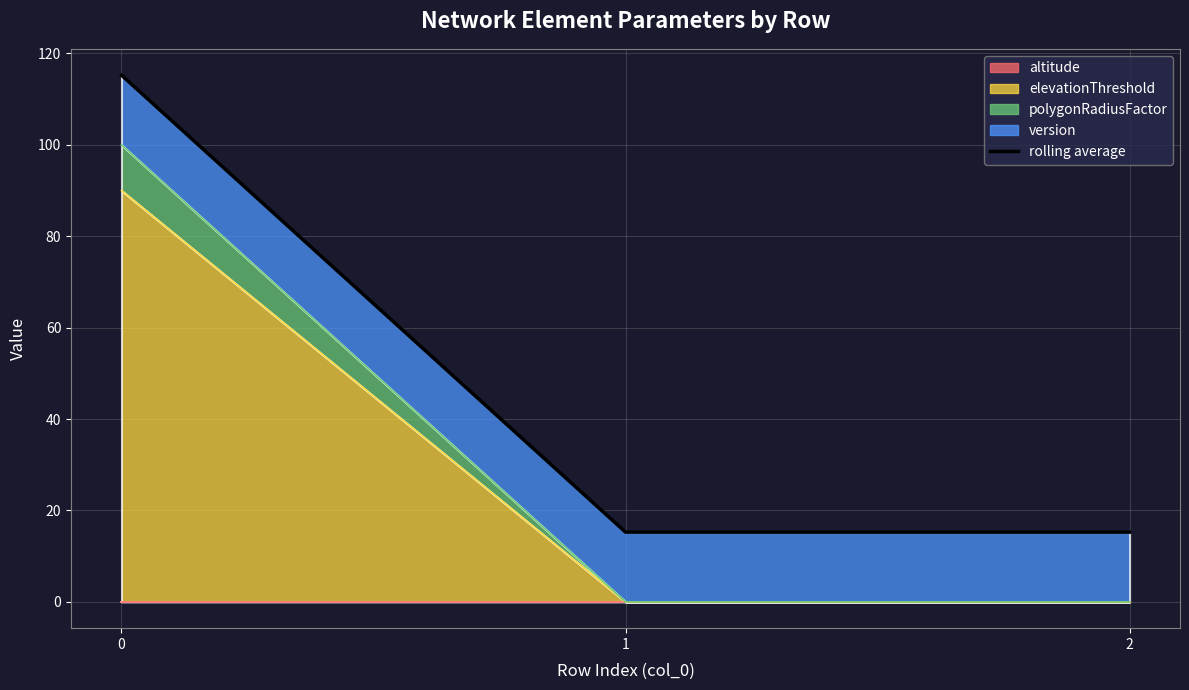

The value at 1 is 15.2. True or false?

True